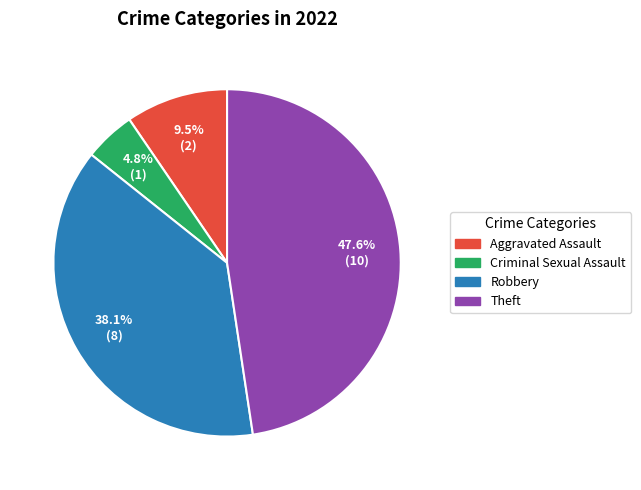

Is there a majority slice in this chart?

No